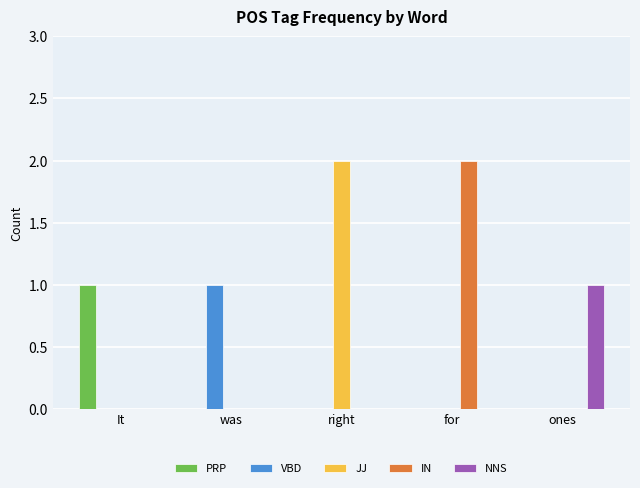

Reading left to right, list all the values displayed in this chart.

PRP: 1	0	0	0	0
VBD: 0	1	0	0	0
JJ: 0	0	2	0	0
IN: 0	0	0	2	0
NNS: 0	0	0	0	1